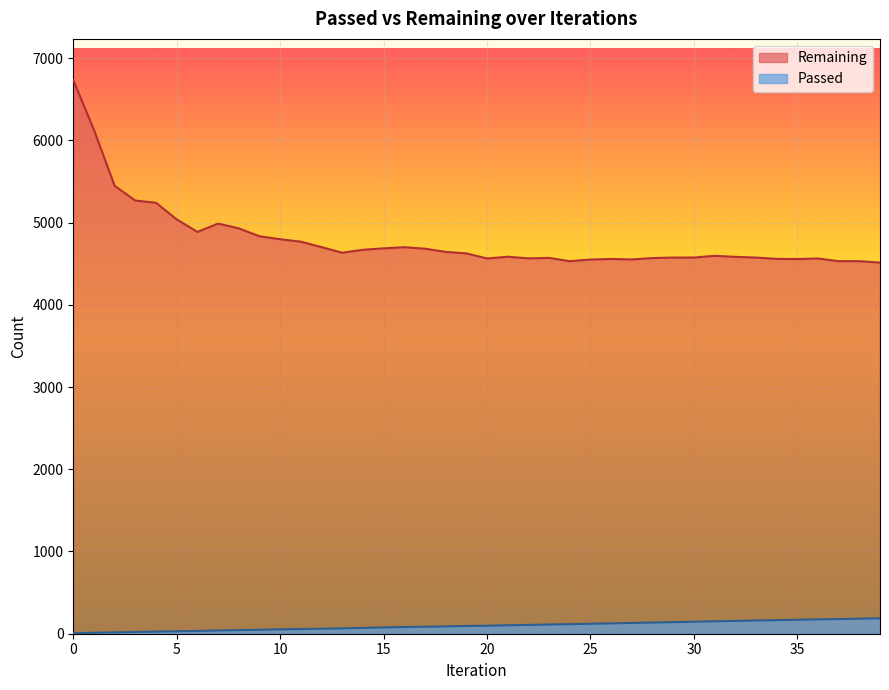

Reading left to right, transcribe all the data shown in this chart.

Passed: 0=6	1=12	2=16	3=21	4=26	5=30	6=34	7=40	8=44	9=48	10=53	11=57	12=61	13=65	14=71	15=76	16=81	17=85	18=89	19=94	20=97	21=103	22=107	23=112	24=116	25=121	26=126	27=131	28=136	29=141	30=146	31=151	32=156	33=161	34=165	35=170	36=175	37=178	38=183	39=188
Remaining: 0=6733	1=6126	2=5446	3=5267	4=5240	5=5038	6=4886	7=4987	8=4929	9=4833	10=4797	11=4767	12=4701	13=4633	14=4669	15=4686	16=4700	17=4682	18=4643	19=4625	20=4563	21=4584	22=4564	23=4570	24=4530	25=4550	26=4557	27=4551	28=4568	29=4574	30=4574	31=4595	32=4583	33=4574	34=4558	35=4556	36=4563	37=4530	38=4530	39=4513